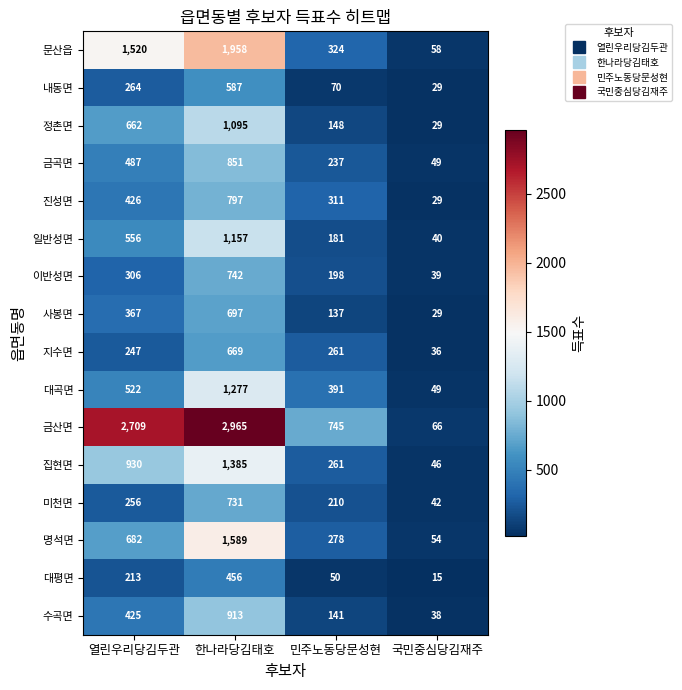

What is the sum of all 이반성면 values?

1285